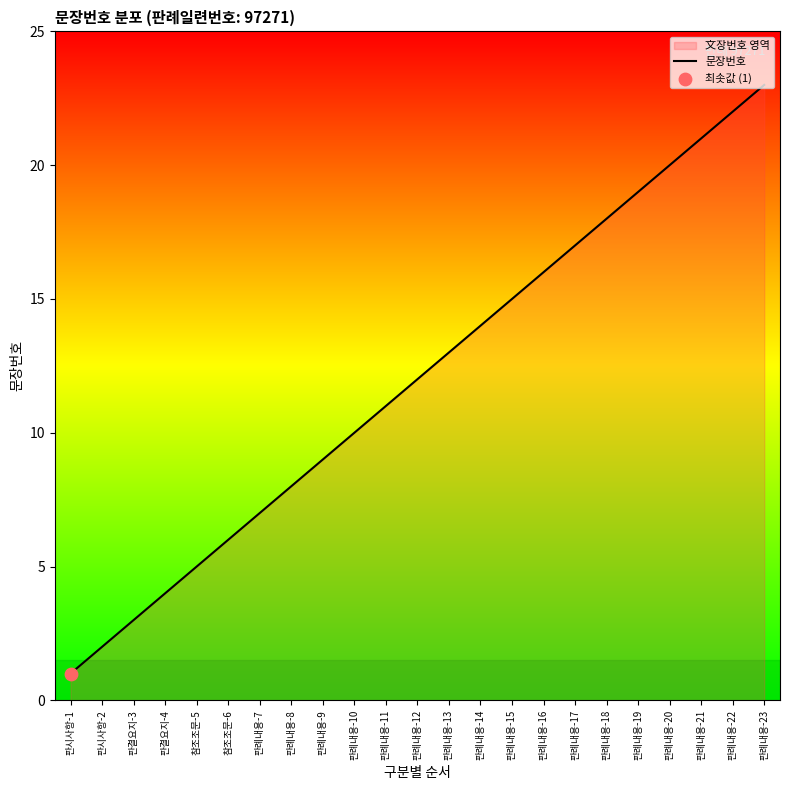

What is the ratio of the value at 판례내용-16 to the value at 판결요지-4?

4.0